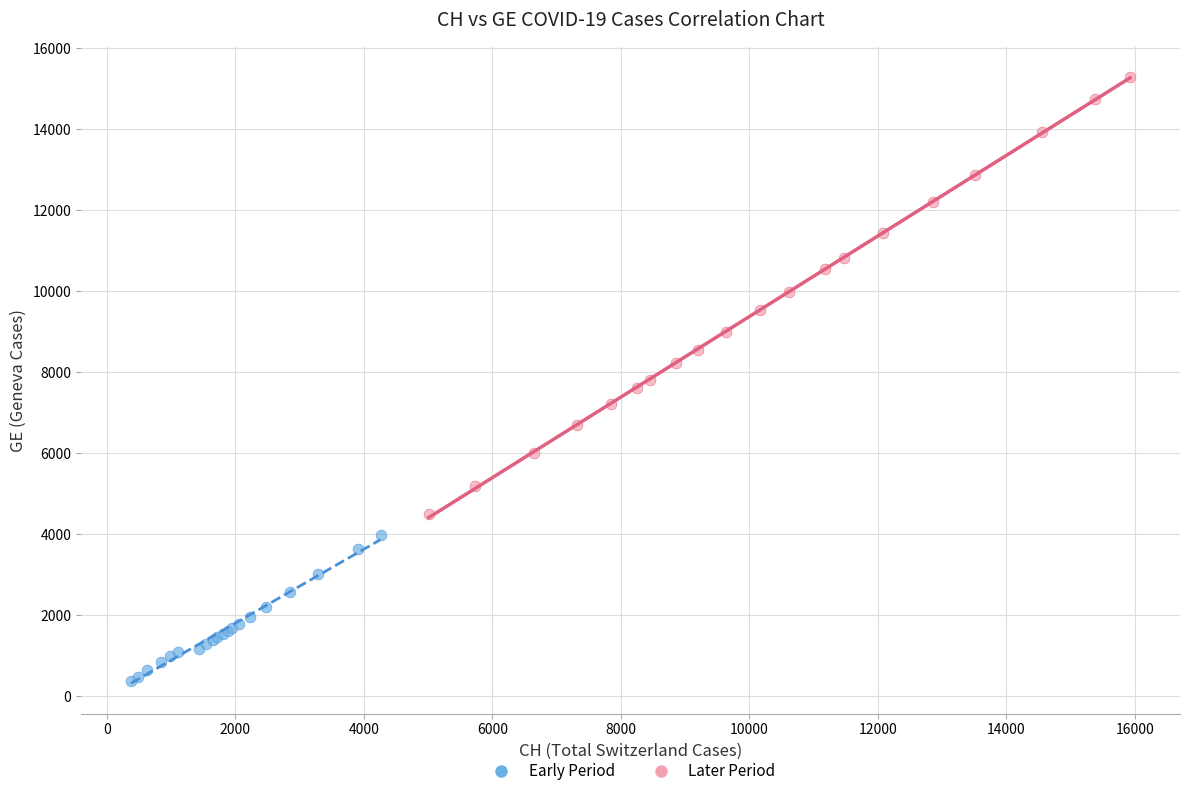

Which series contains the highest Y value?

Later Period